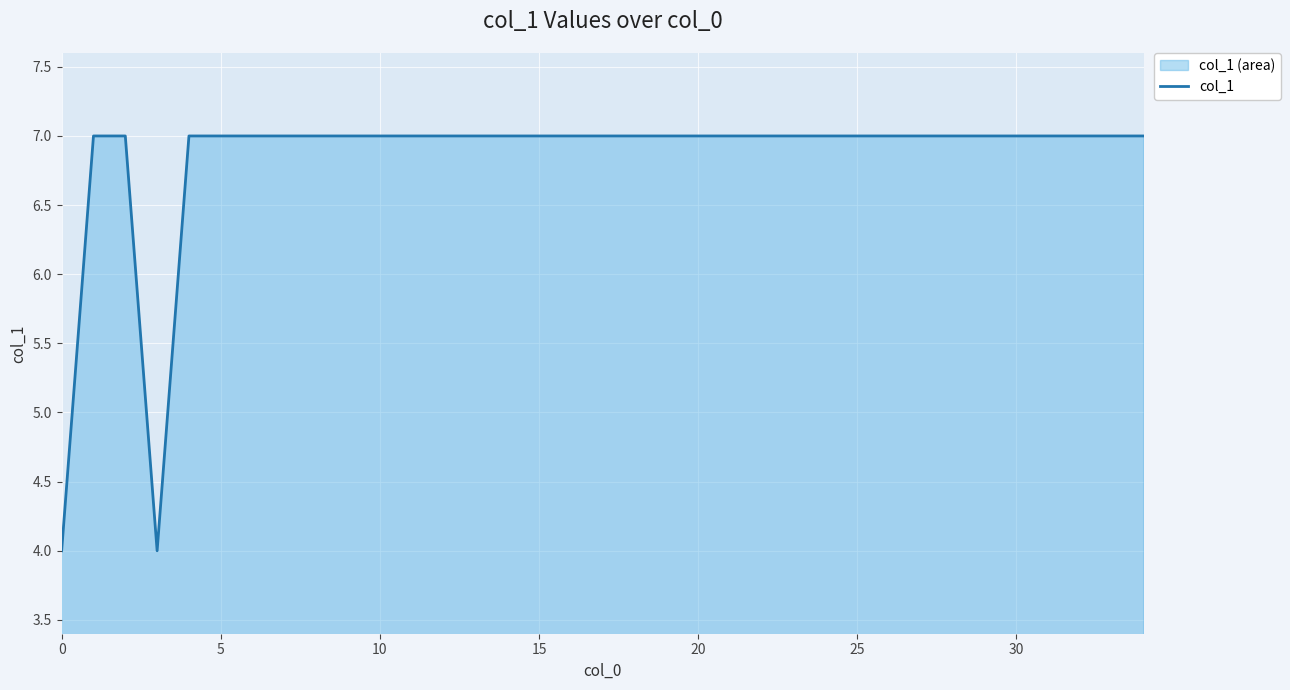

How many lines are shown in the chart?

1